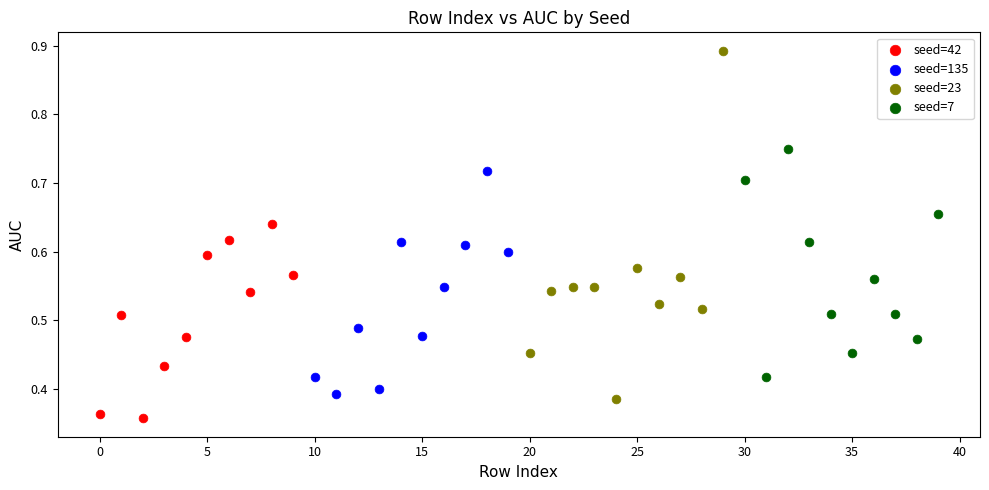

Which series contains the highest Y value?

seed=23